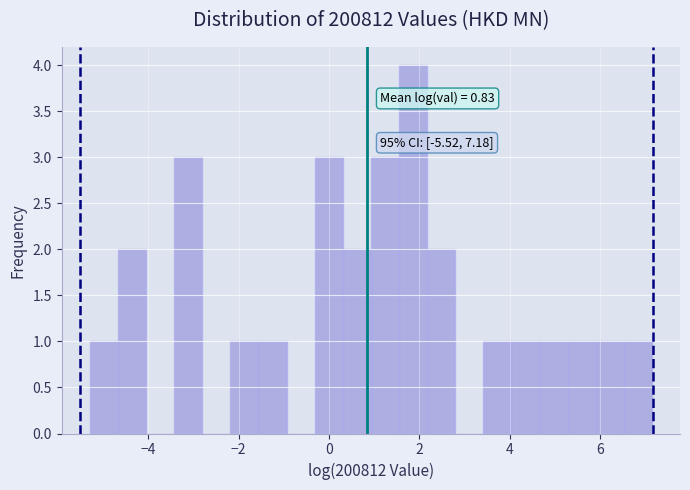

Read against the x-axis, roughly where is the centre of the tallest bar?

1.8